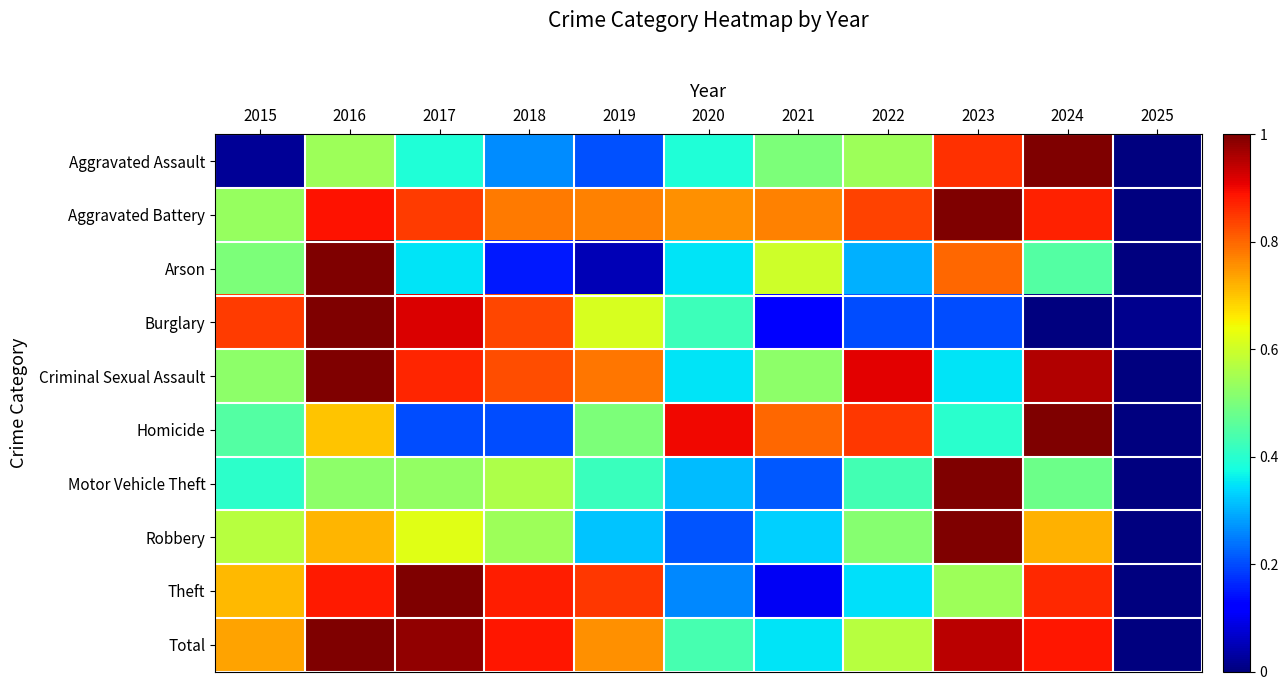

Which label corresponds to the smallest value in the chart?

2025